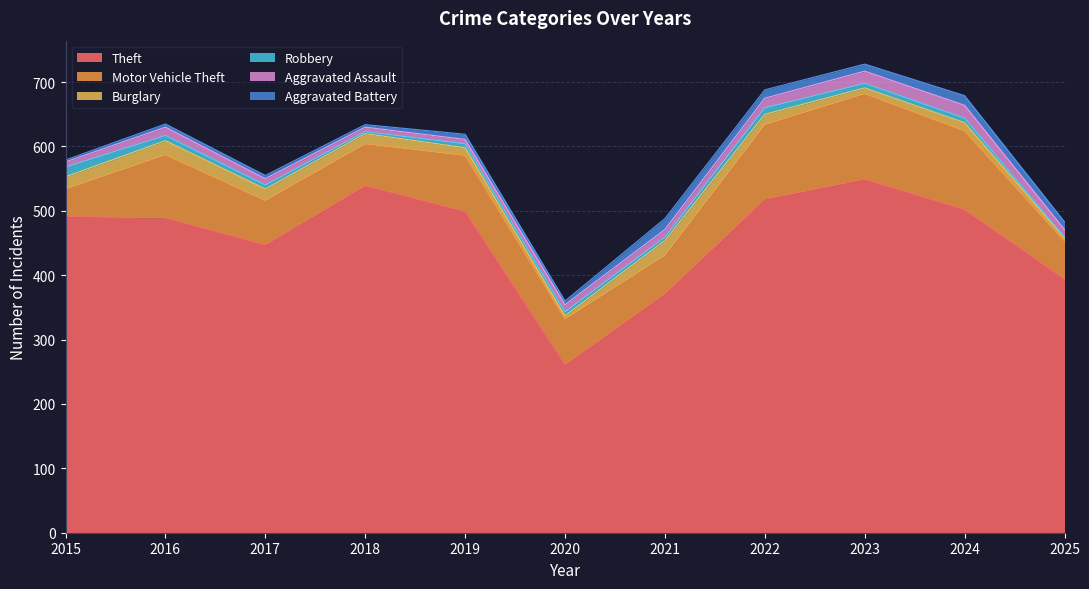

What is the value of the Aggravated Assault point at the 1st from the left?

8